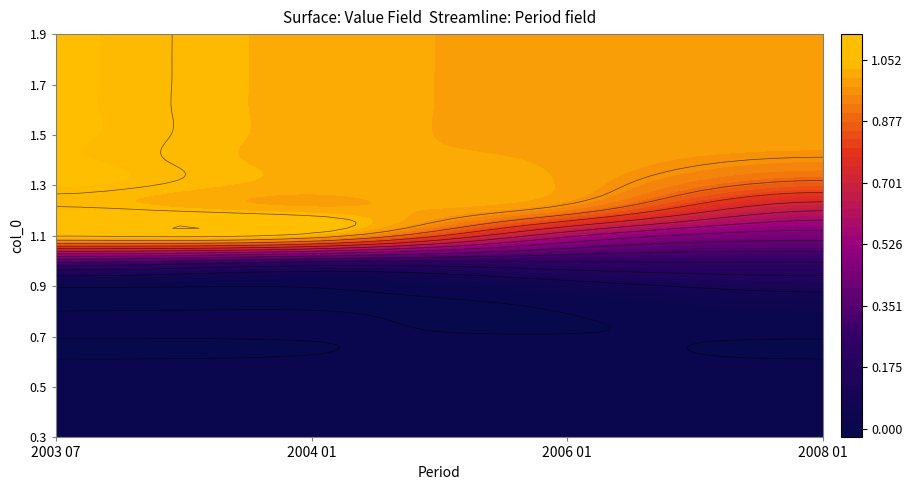

Reading left to right, what are all the values shown in this chart?

0.3: 0.3=0.0	0.4=0.0	0.5=0.0	0.6=0.0
0.4: 0.3=0.0	0.4=0.0	0.5=0.0	0.6=0.0
0.5: 0.3=0.0	0.4=0.0	0.5=0.0	0.6=0.0
0.6: 0.3=0.0	0.4=0.0	0.5=0.0	0.6=0.0
0.7: 0.3=0.0	0.4=0.0	0.5=0.0	0.6=0.0
0.8: 0.3=0.0	0.4=0.0	0.5=0.0	0.6=0.0
0.9: 0.3=0.0	0.4=0.0	0.5=0.0	0.6=0.1
1.0: 0.3=0.4	0.4=0.3	0.5=0.2	0.6=0.3
1.1: 0.3=1.0	0.4=1.0	0.5=0.6	0.6=0.4
1.2: 0.3=1.1	0.4=1.0	0.5=0.9	0.6=0.6
1.3: 0.3=1.1	0.4=1.0	0.5=1.0	0.6=0.9
1.4: 0.3=1.1	0.4=1.0	0.5=1.0	0.6=1.0
1.5: 0.3=1.1	0.4=1.0	0.5=1.0	0.6=1.0
1.6: 0.3=1.1	0.4=1.0	0.5=1.0	0.6=1.0
1.7: 0.3=1.1	0.4=1.0	0.5=1.0	0.6=1.0
1.8: 0.3=1.1	0.4=1.0	0.5=1.0	0.6=1.0
1.9: 0.3=1.1	0.4=1.0	0.5=1.0	0.6=1.0